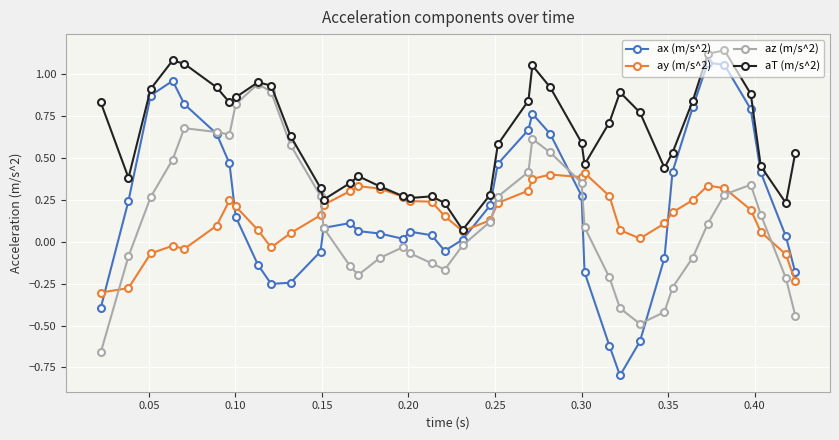

What is the lowest value of the ax (m/s^2) series?

-0.8